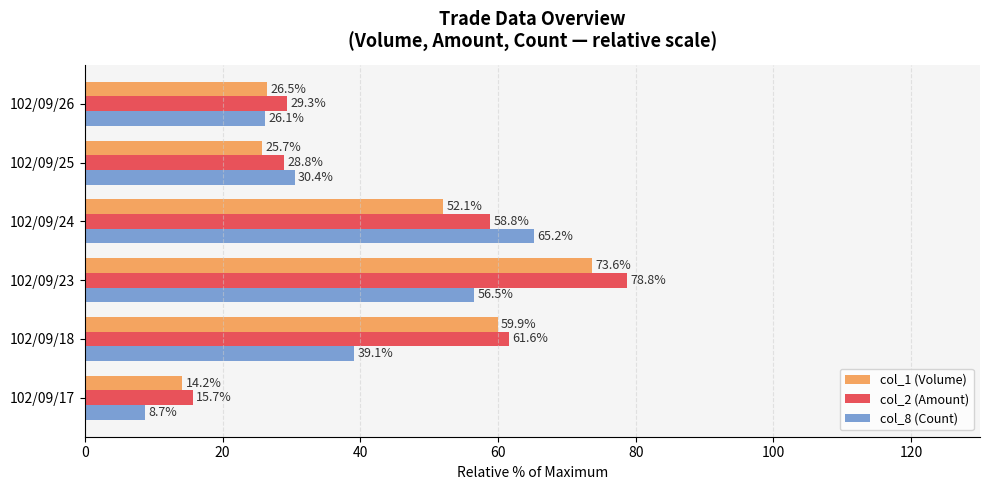

Rank the categories by col_8 (Count) value from highest to lowest.

102/09/24, 102/09/23, 102/09/18, 102/09/25, 102/09/26, 102/09/17